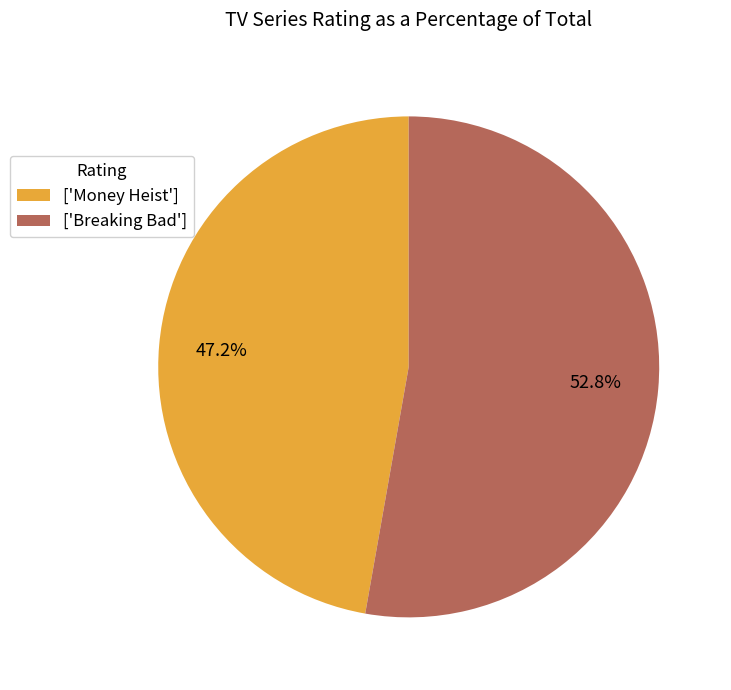

Is the sum of ['Breaking Bad'] and ['Money Heist'] greater than half?

Yes